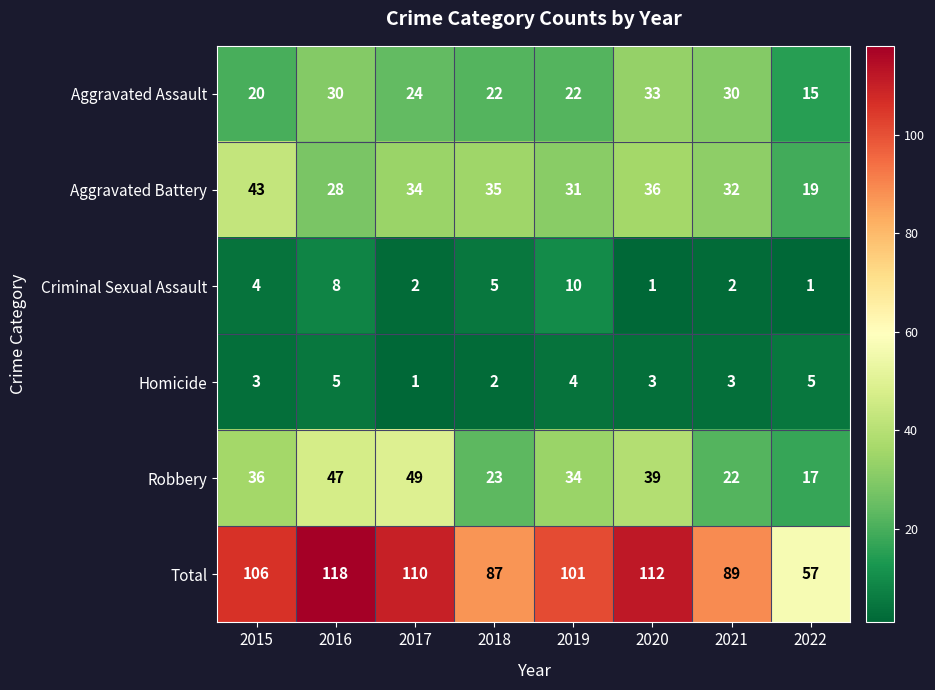

Between 2016 and 2019, which series saw the biggest shift?

Total